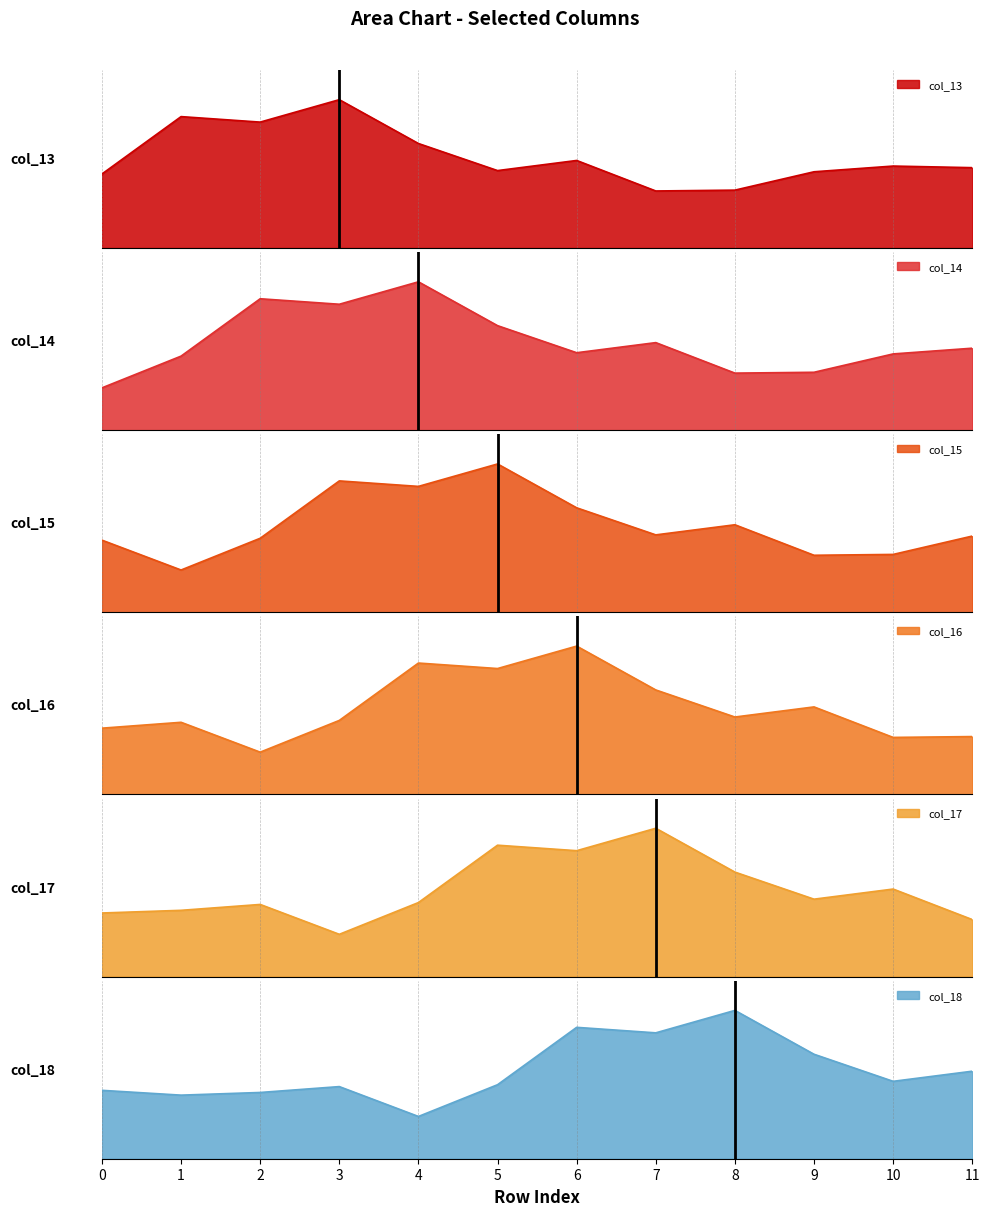

List the labels in order of col_14 value, largest first.

4, 2, 3, 5, 7, 11, 6, 10, 1, 9, 8, 0